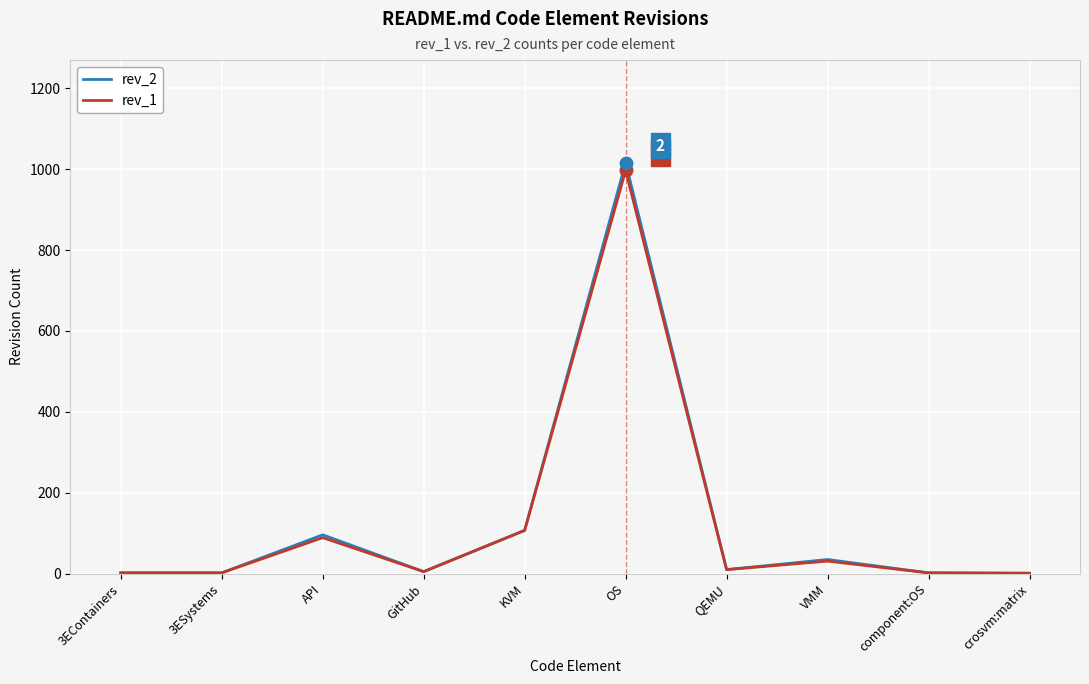

What position from the left is KVM?

5